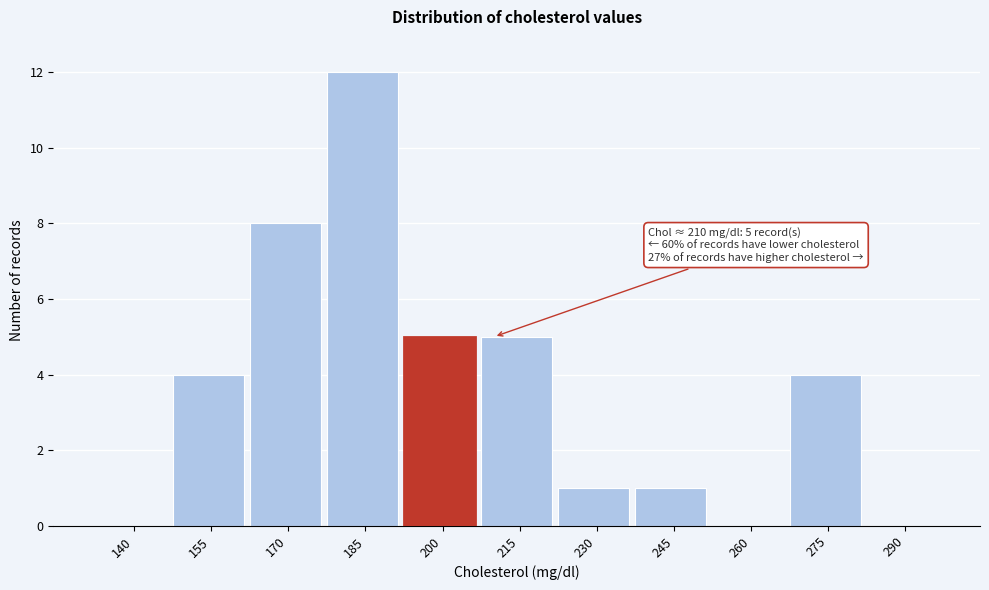

Reading left to right, extract all data points from this chart.

140=0	155=4	170=8	185=12	200=5	215=5	230=1	245=1	260=0	275=4	290=0